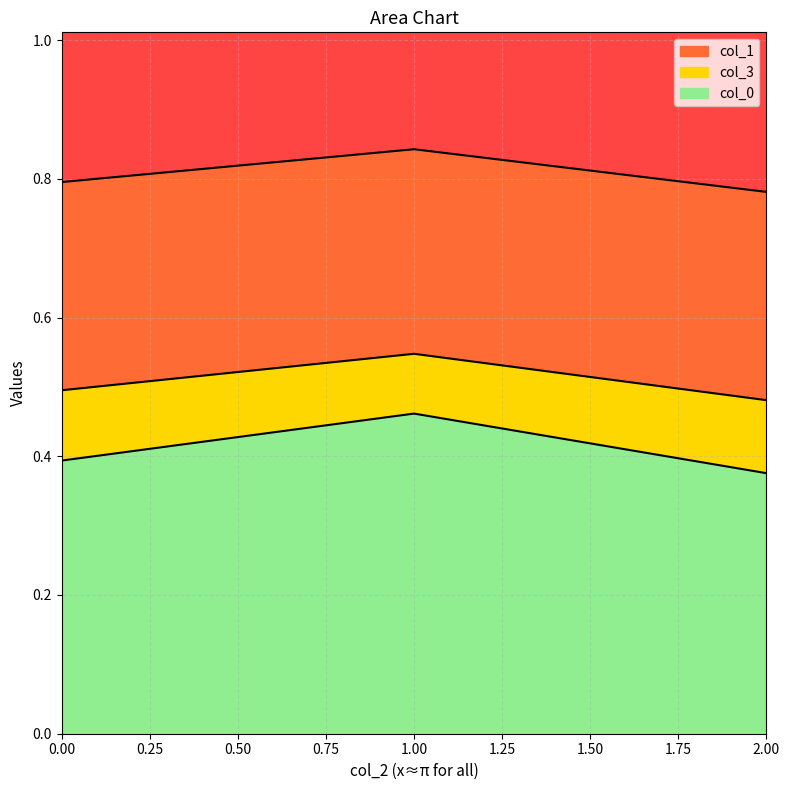

At how many categories does at least one series exceed 0?

3